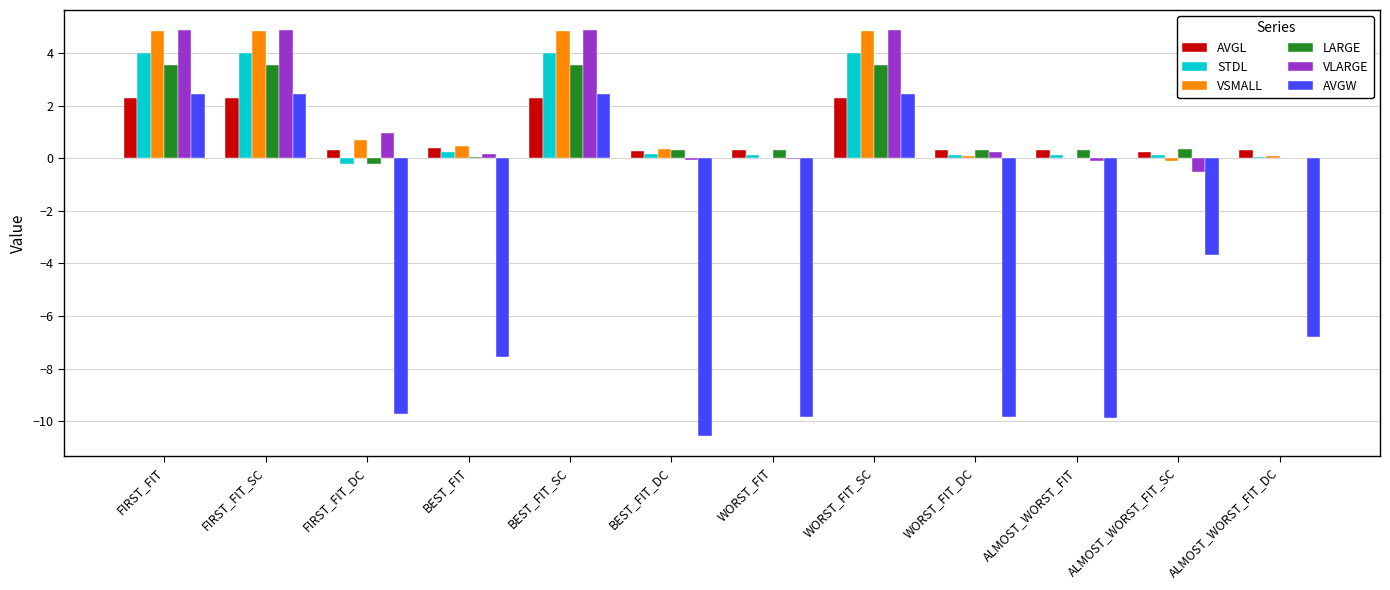

What is the highest value of the LARGE series?

3.6